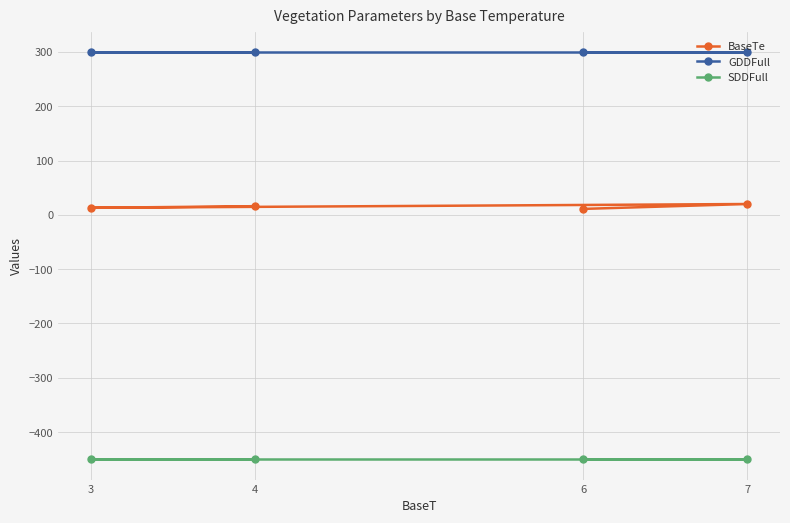

Is the value of SDDFull at 6 greater than the value of BaseTe at 7?

No